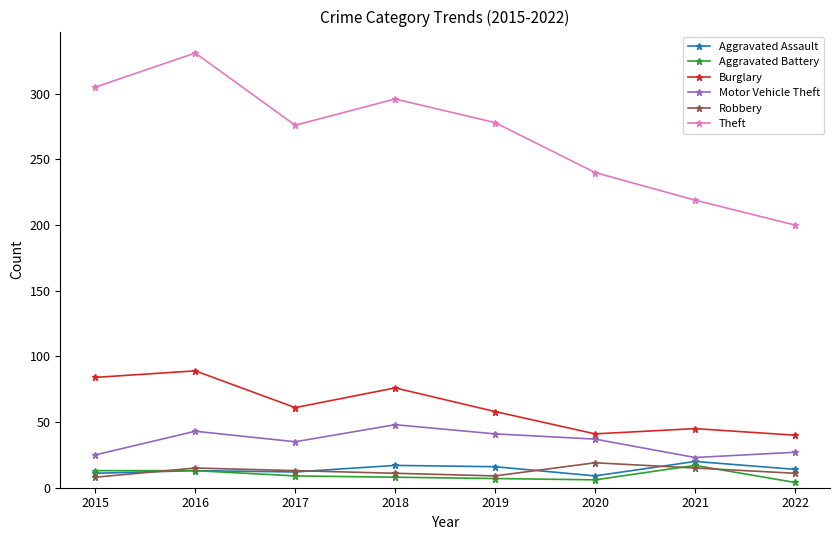

Does the chart display data point markers on the line(s)?

Yes